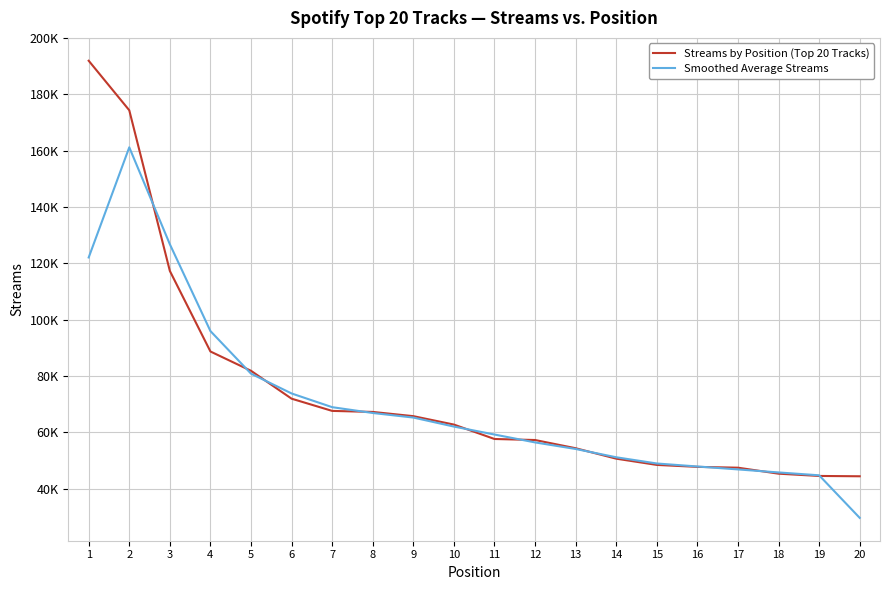

Which has a higher value, 18 or 5?

5